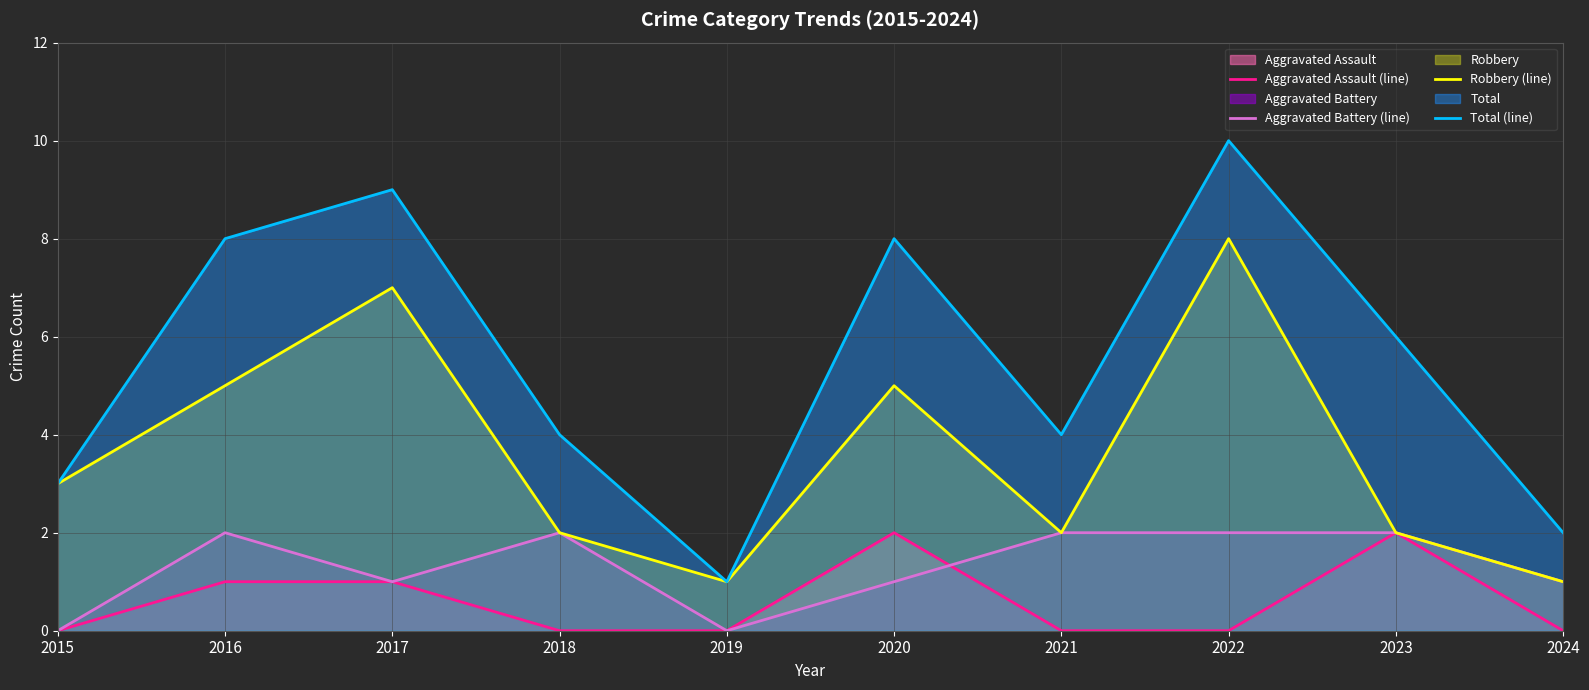

What is the total value across all series at 2020?

16